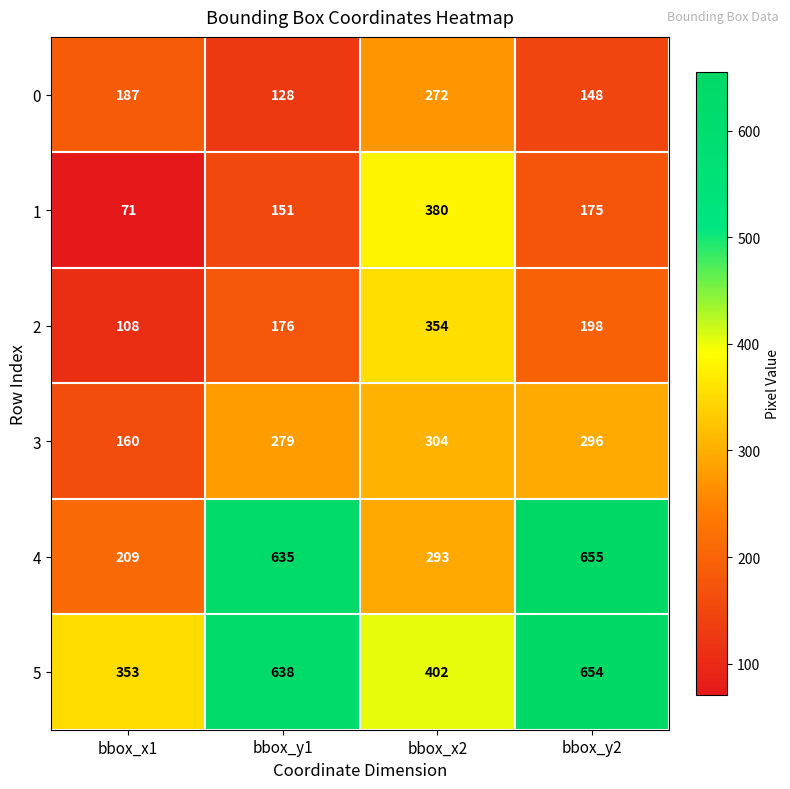

Which series has the largest range (max minus min)?

4